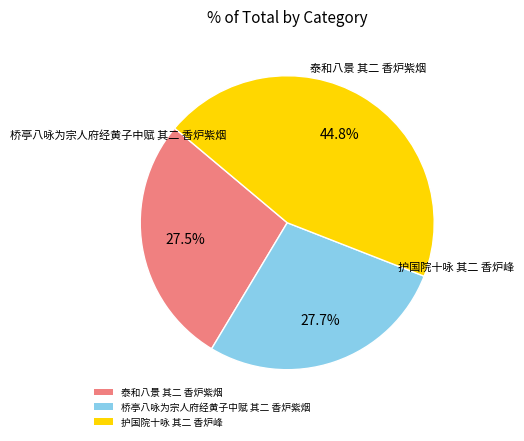

To the nearest percent, what portion does 桥亭八咏为宗人府经黄子中赋 其二 香炉紫烟 represent?

28%